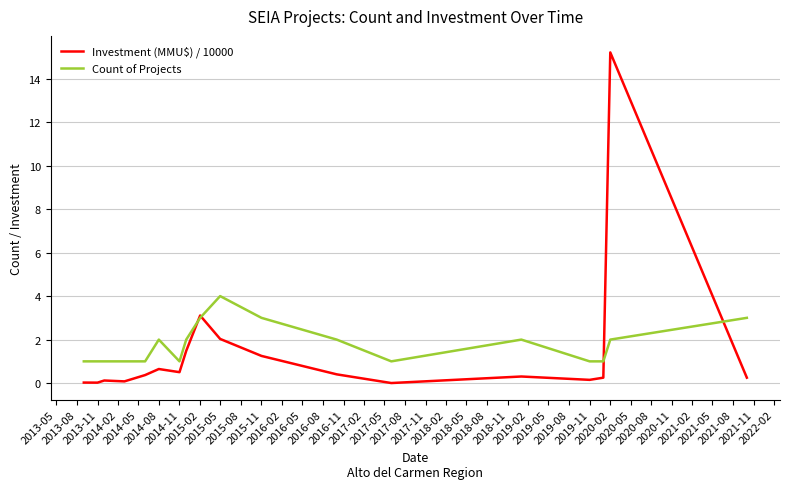

What is the highest value of the Investment (MMU$) / 10000 series?

15.2